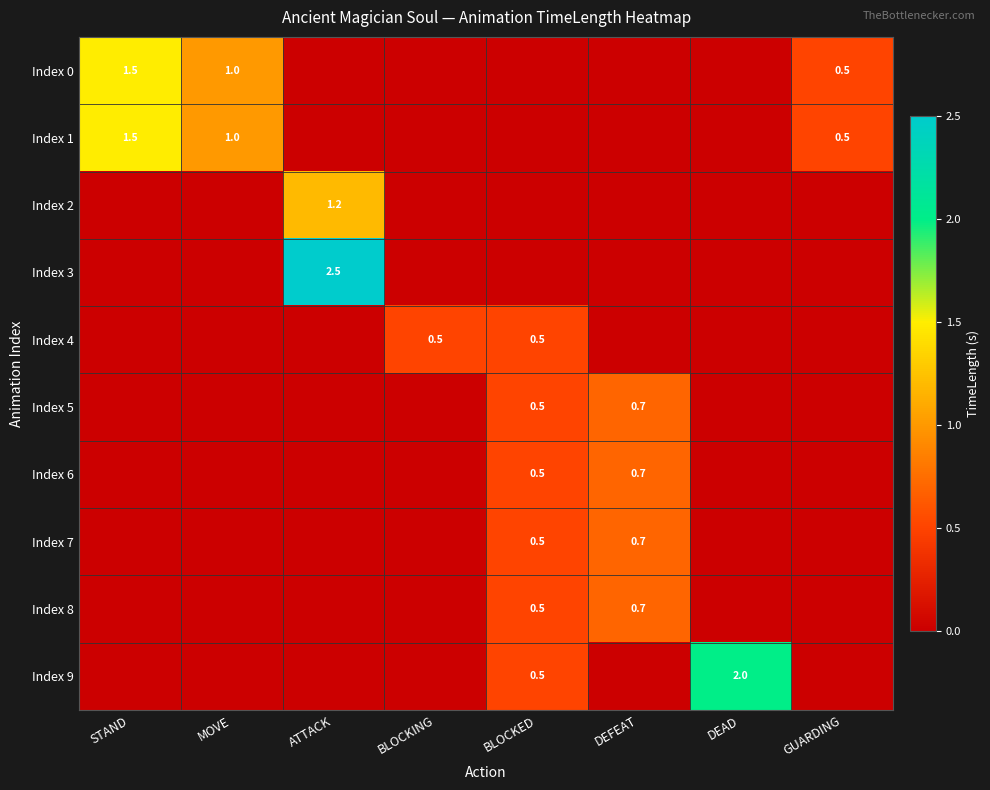

Is the value of Index 3 at ATTACK greater than the value of Index 4 at BLOCKED?

Yes